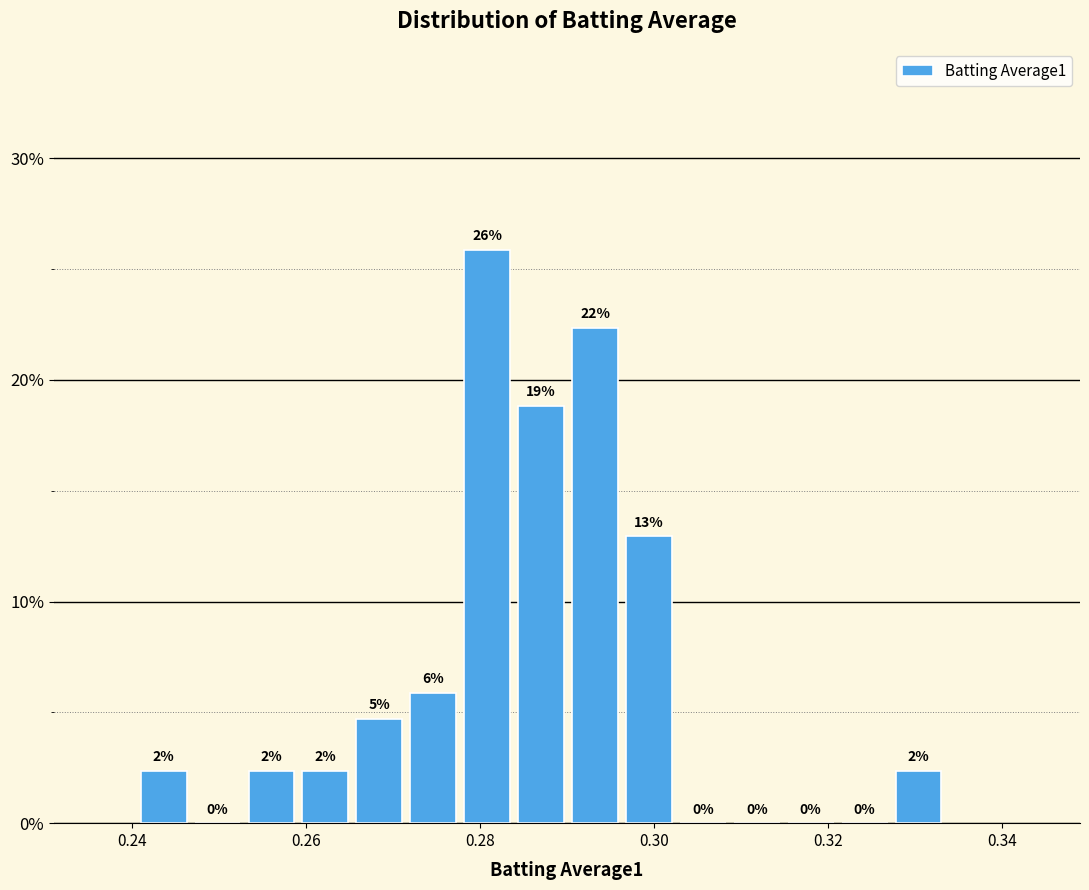

Around what value on the x-axis is the tallest bar? Give the approximate position of its centre, as read against the axis.

0.280